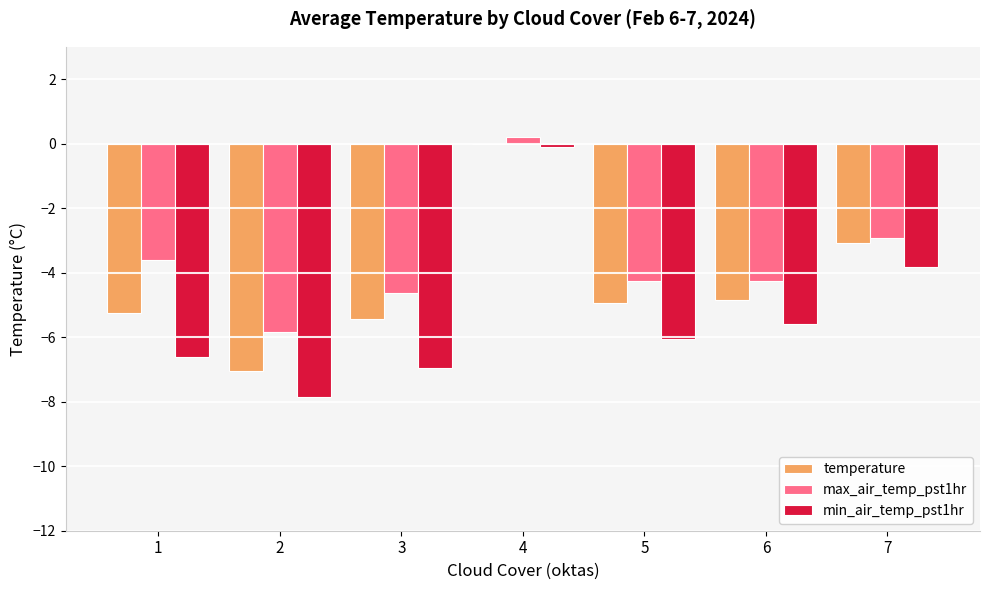

At which label is max_air_temp_pst1hr closest to -2?

7